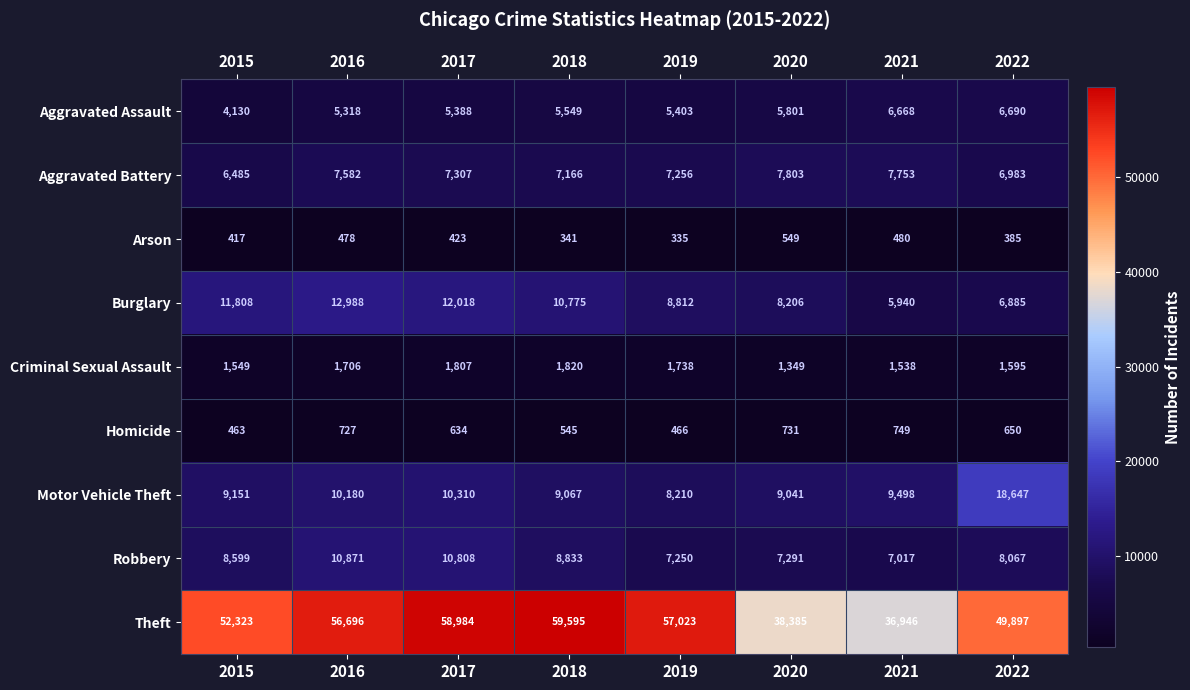

At 2016, list the series in order from smallest to largest.

Arson, Homicide, Criminal Sexual Assault, Aggravated Assault, Aggravated Battery, Motor Vehicle Theft, Robbery, Burglary, Theft